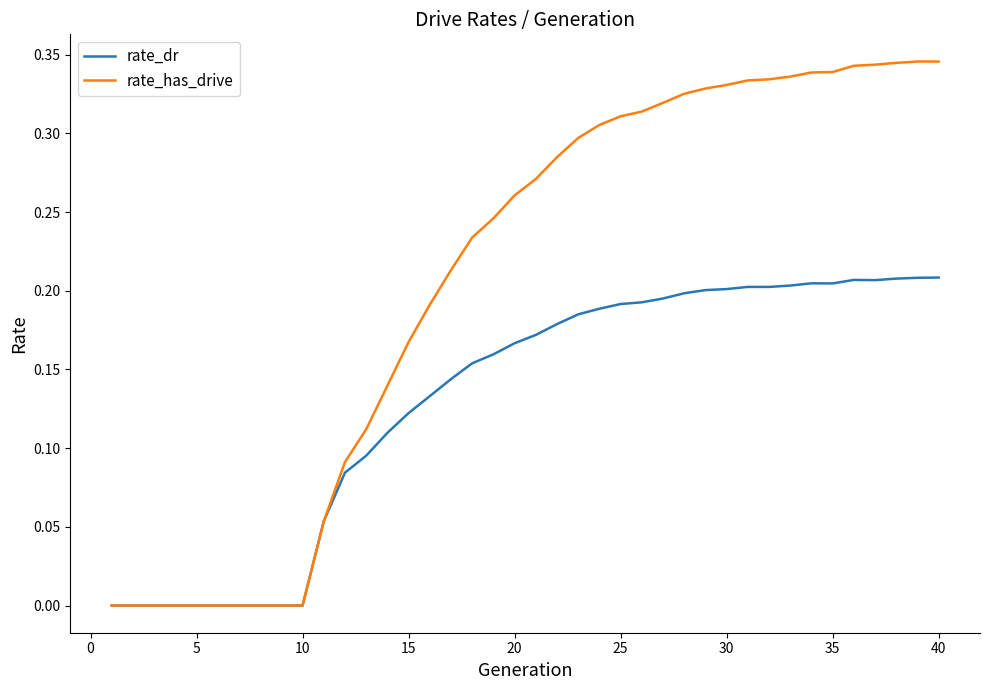

Which series has the widest spread of values?

rate_has_drive